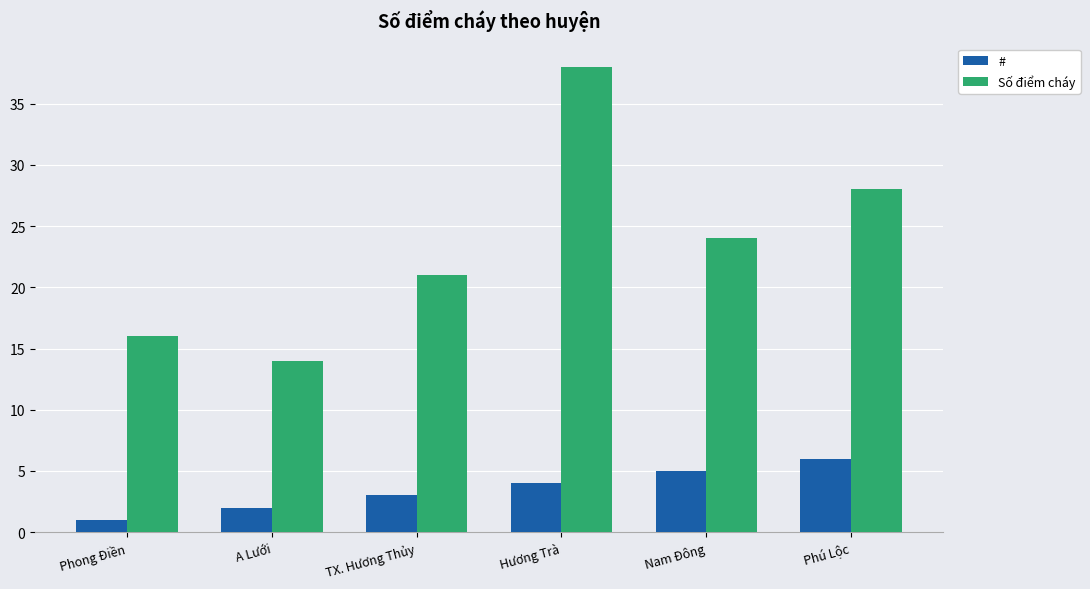

What is the average value of the # series?

4